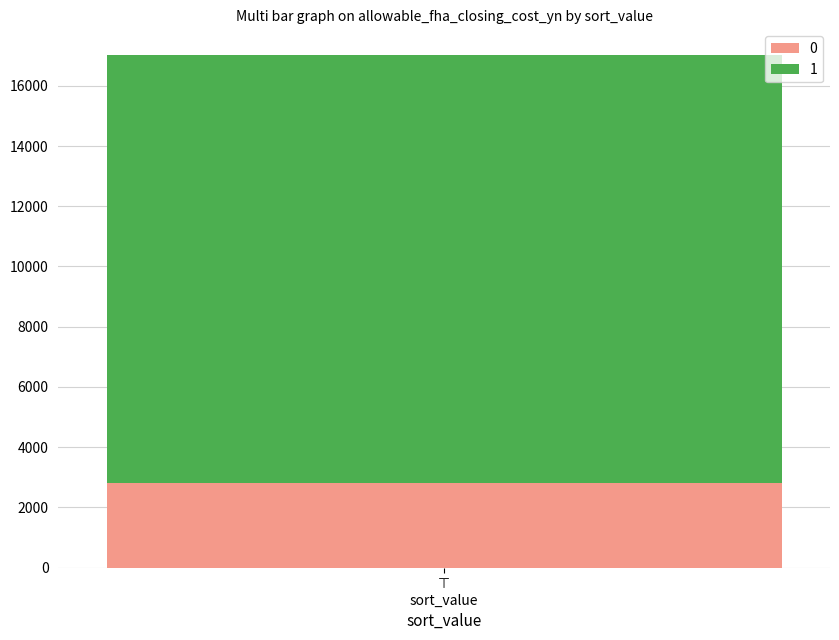

What is the highest value of the 0 series?

2809